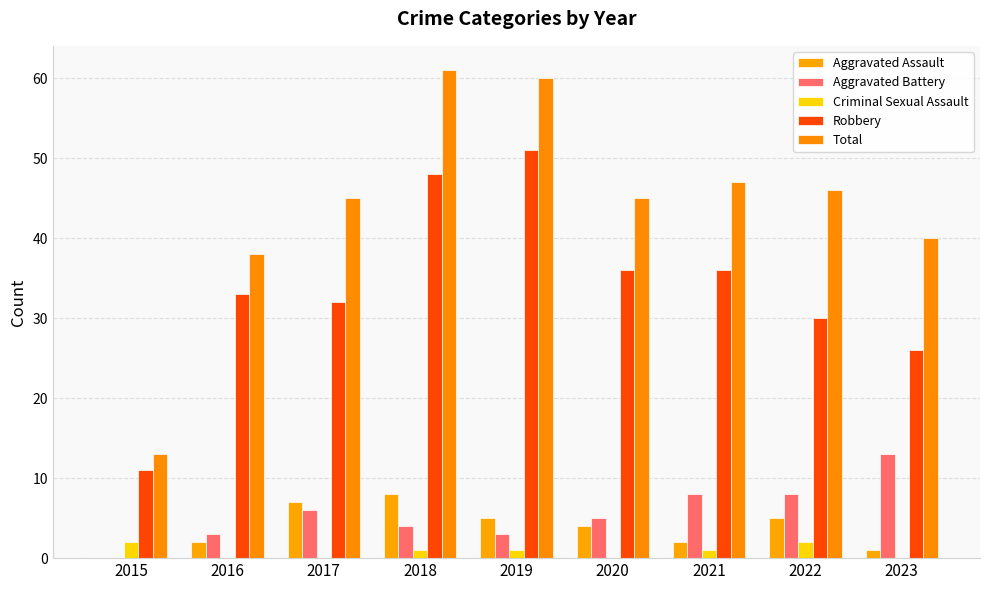

Count the number of categories in the chart.

9